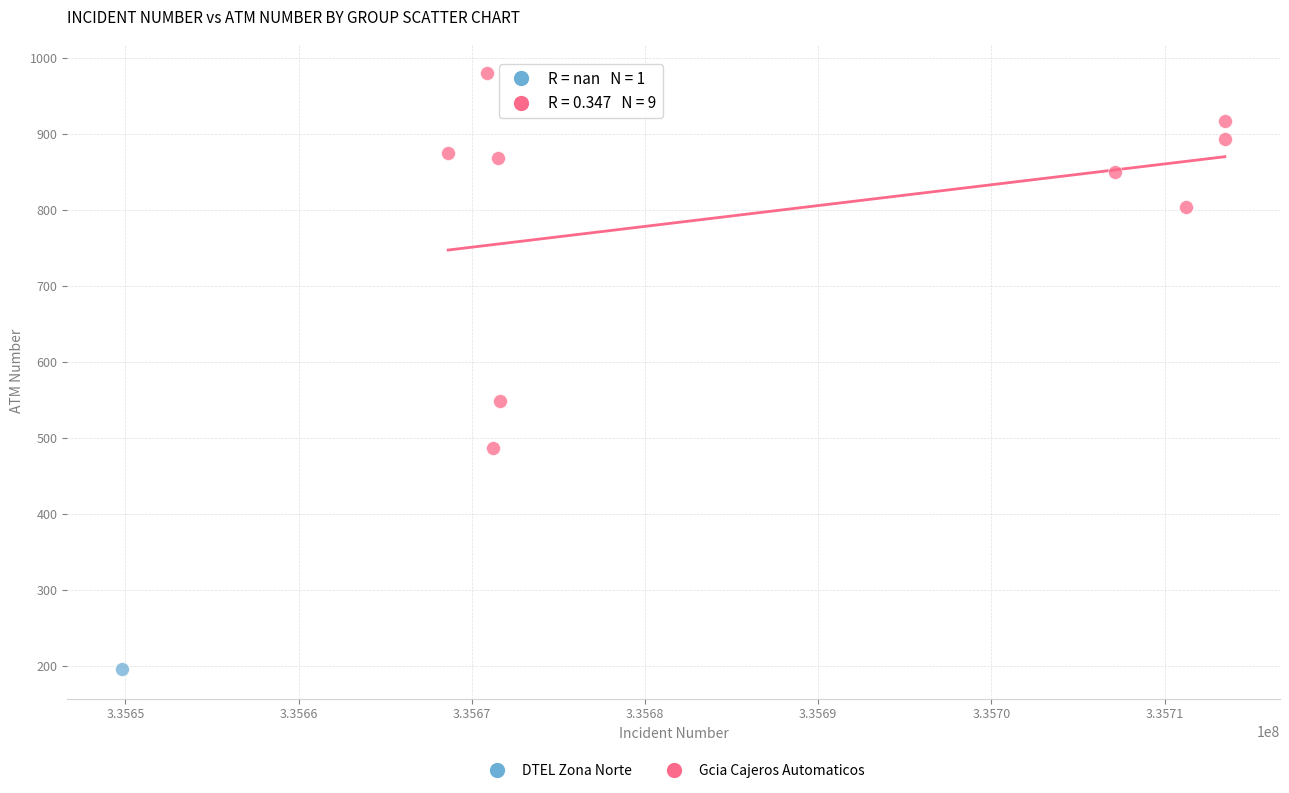

What are all the series names shown in the legend?

DTEL Zona Norte, Gcia Cajeros Automaticos